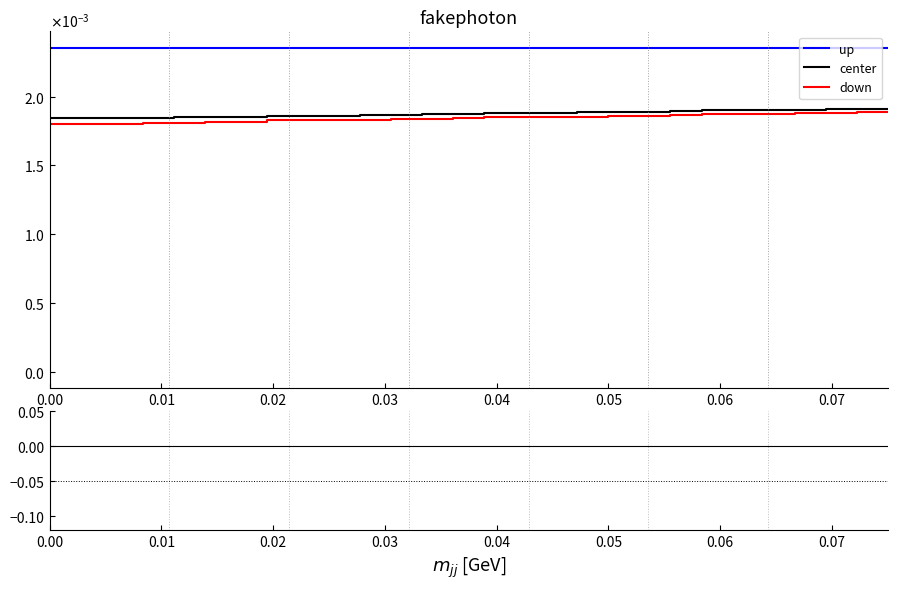

True or false: there are more than 1 points higher than both neighbors.

False